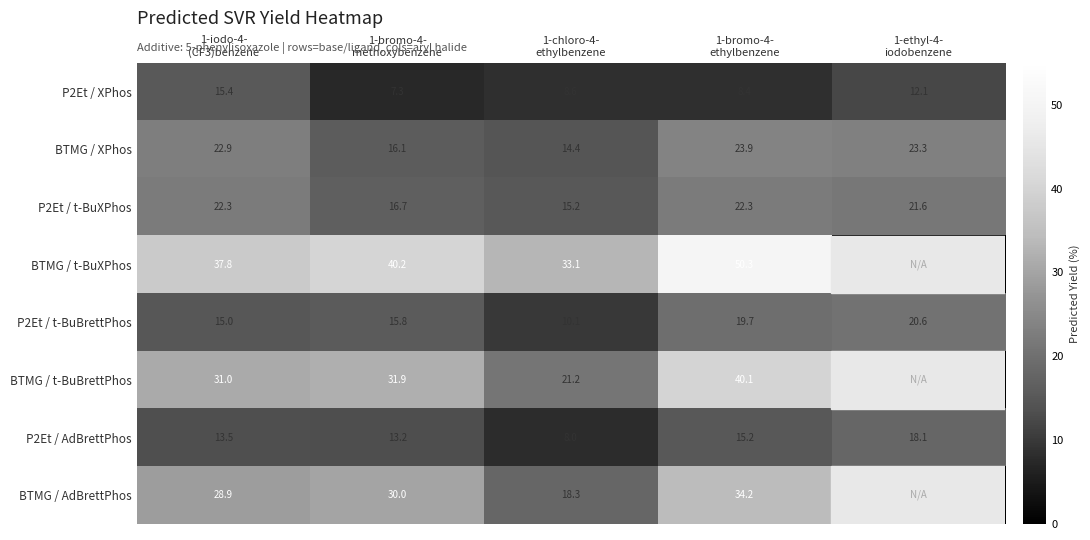

What is the difference between the maximum and minimum values in the BTMG / XPhos series?

9.5